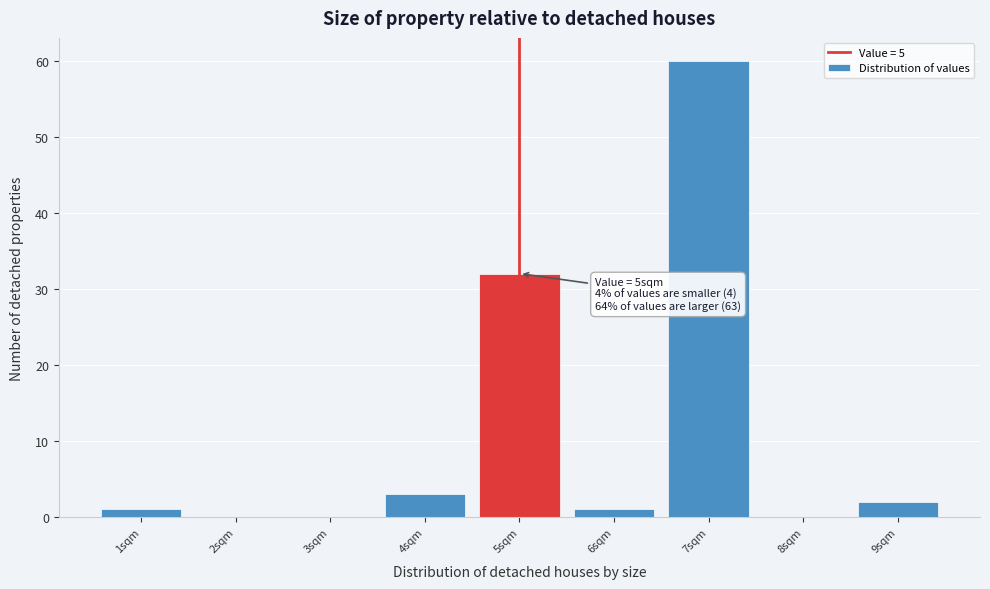

Over which range of the x-axis is the bar tallest?

6.5 to 7.5